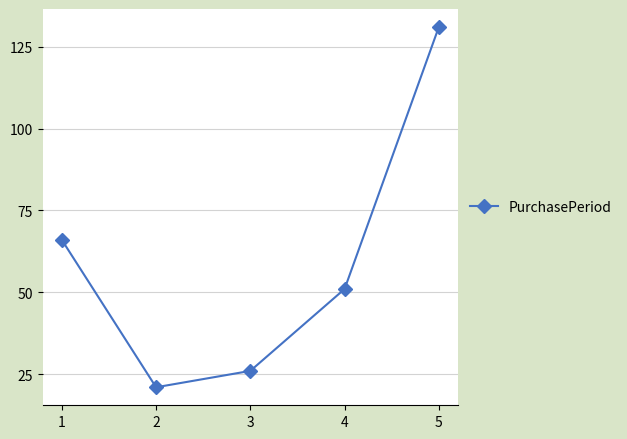

Rank the categories by value from lowest to highest.

2, 3, 4, 1, 5